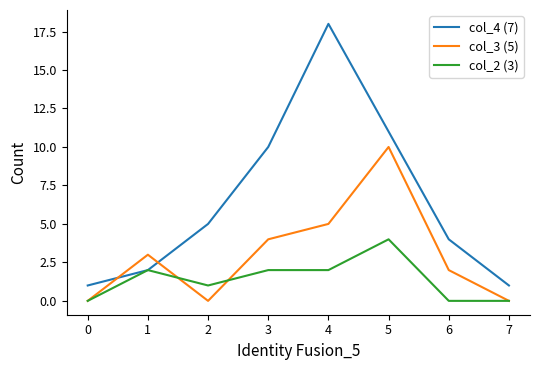

Is the value of col_3 (5) at 0 greater than the value of col_2 (3) at 3?

No